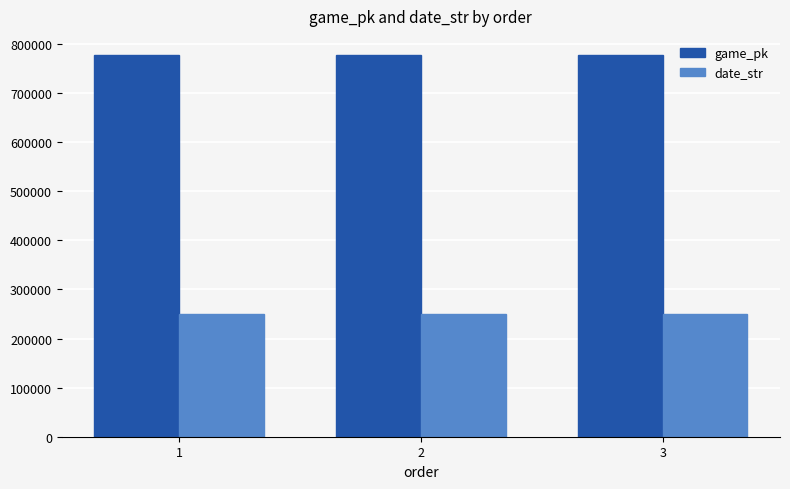

What is the maximum value for date_str?

250605